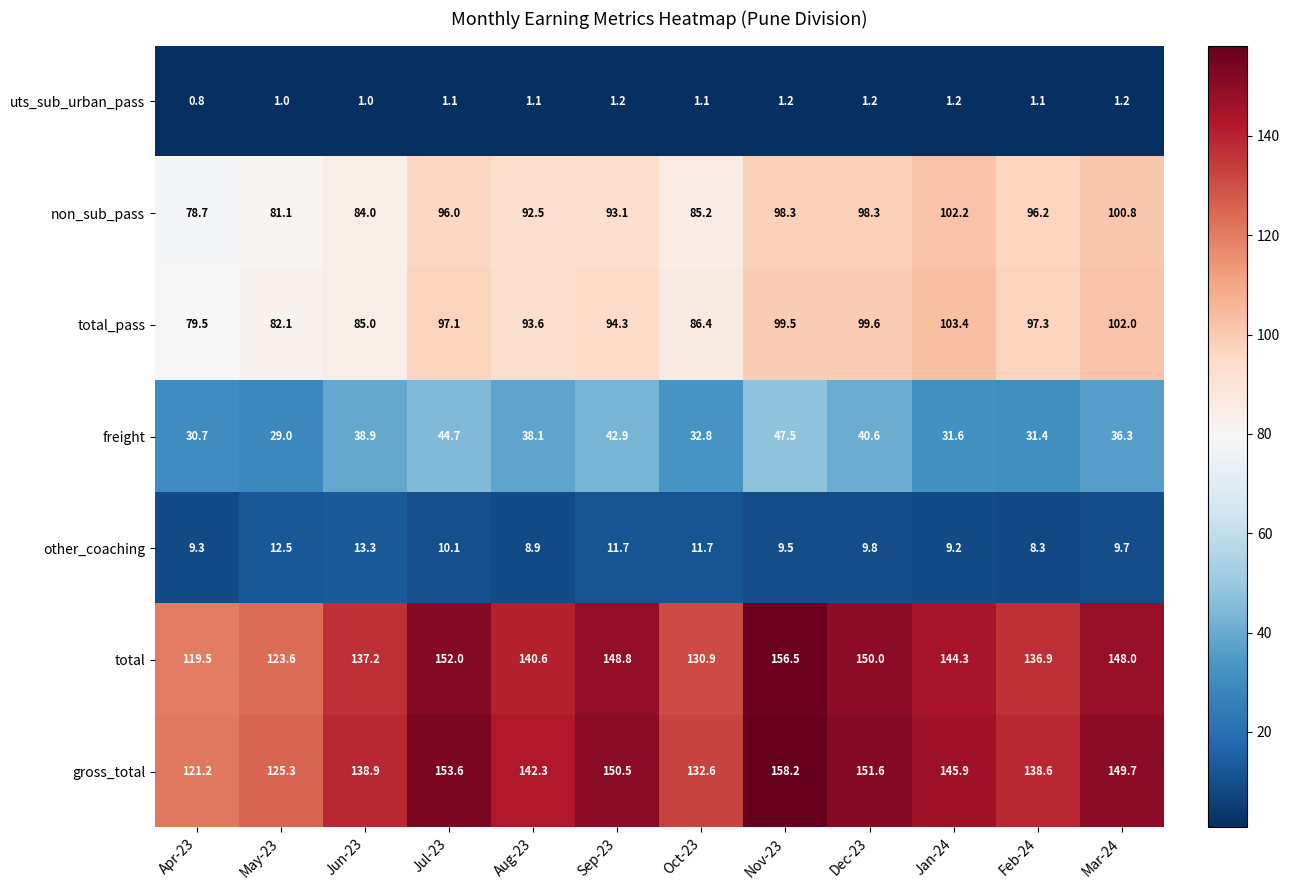

How many series are shown in this chart?

7